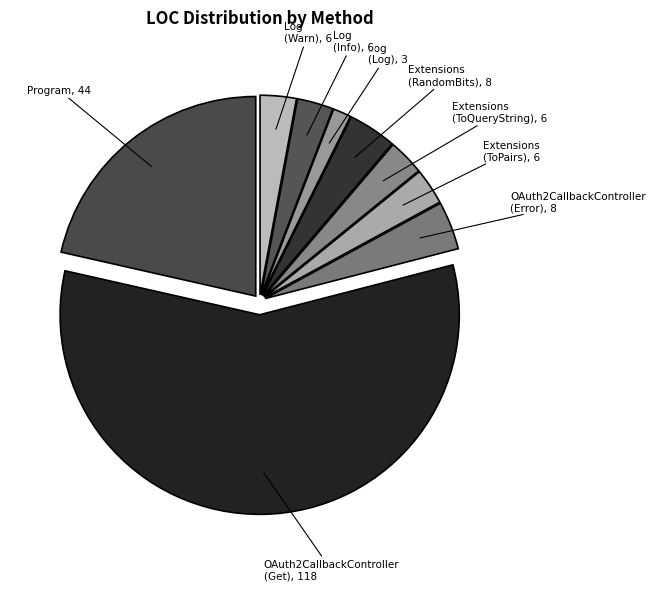

To the nearest percent, what is the difference between the largest and smallest slice percentages?

56%